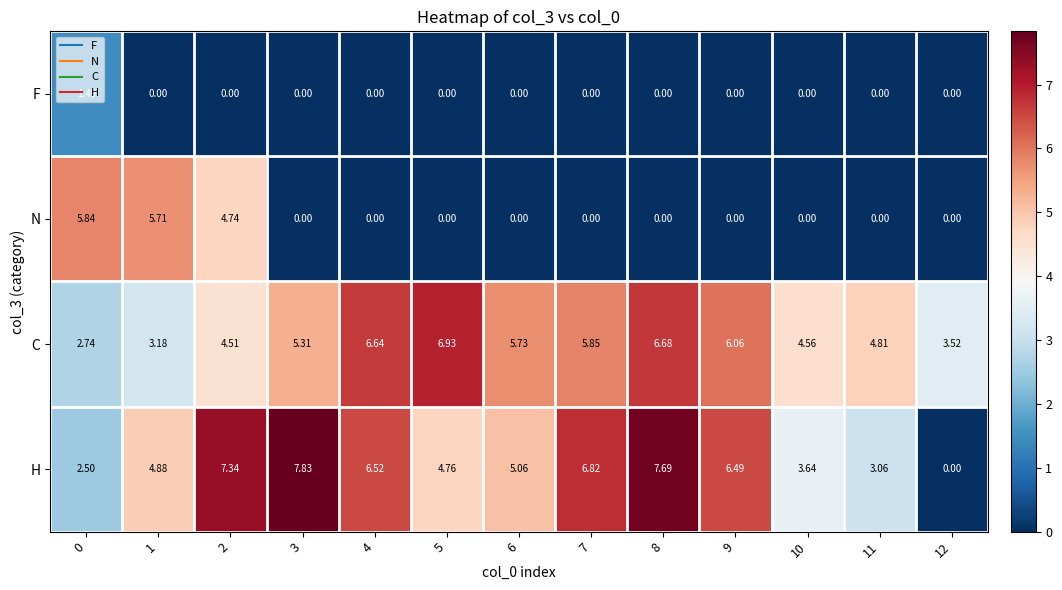

Which series has the widest spread of values?

H